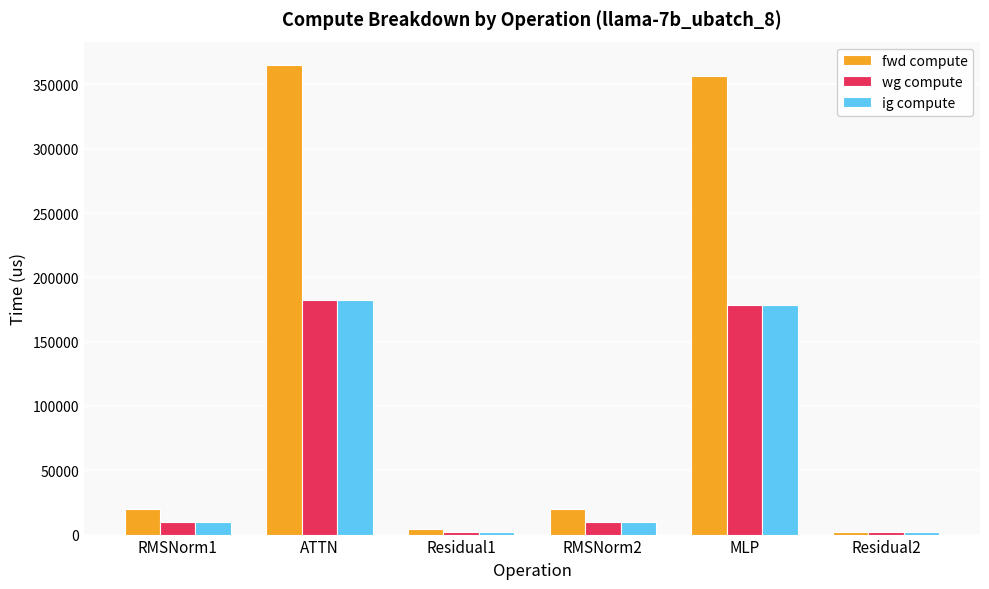

True or false: fwd compute has a value of 549162.8 at MLP.

False